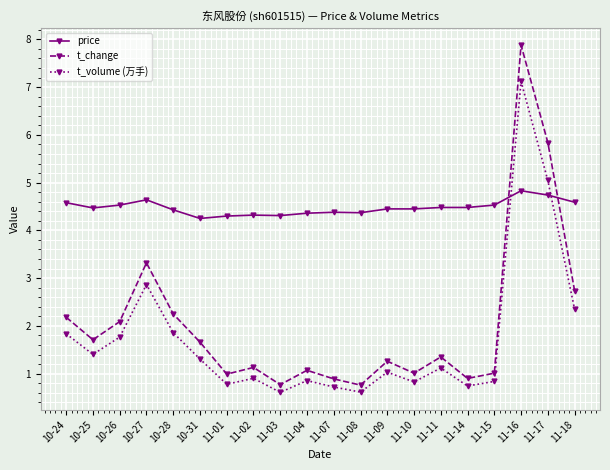

What is the average value of the t_volume (万手) series?

1.7